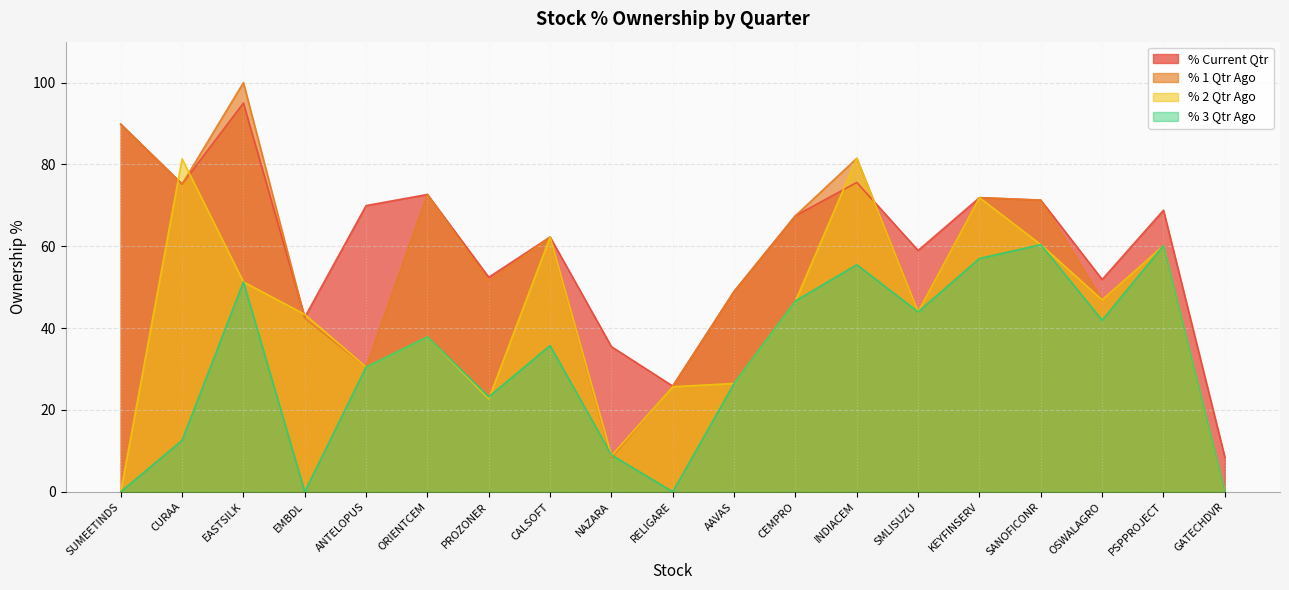

How many times do % Current Qtr and % 1 Qtr Ago cross each other?

3